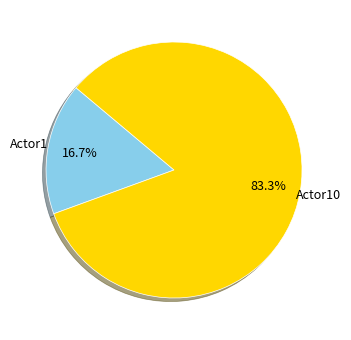

Is it true that Actor1 is 17% of the pie?

True